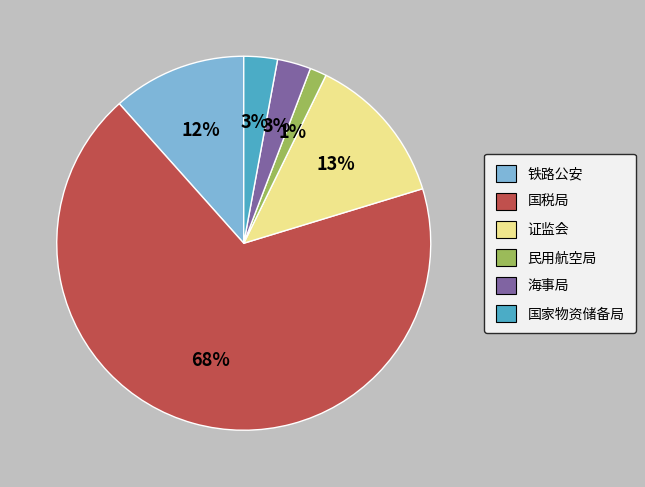

Does 铁路公安 represent more than half of the total?

No